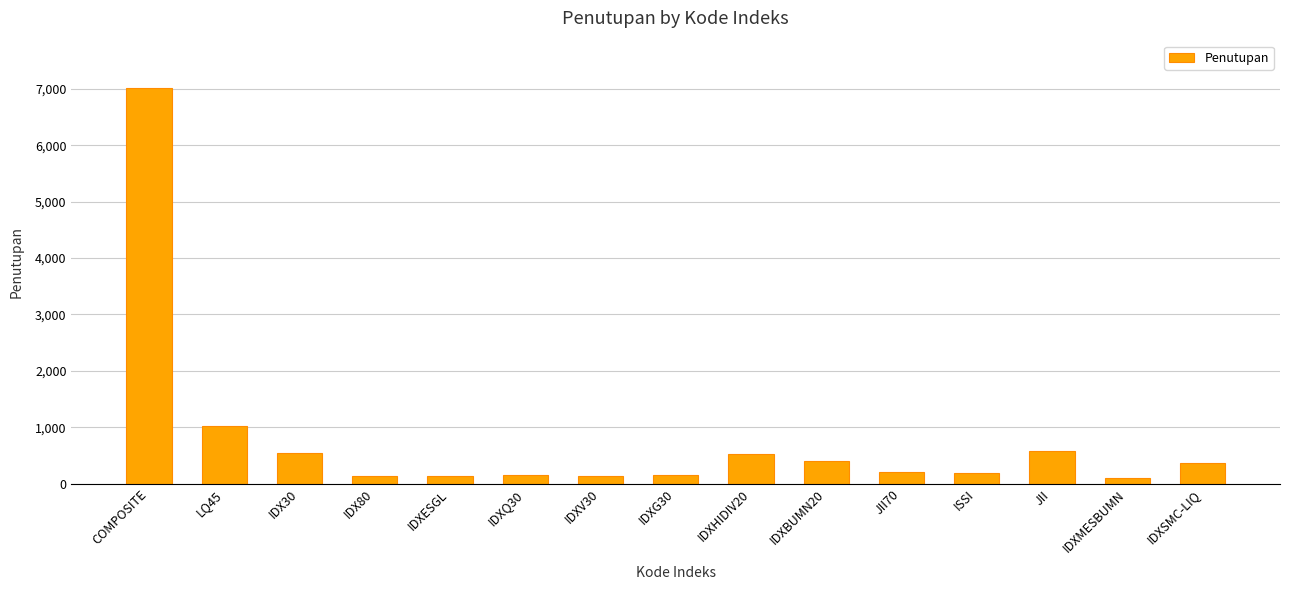

What is the average value?

779.7